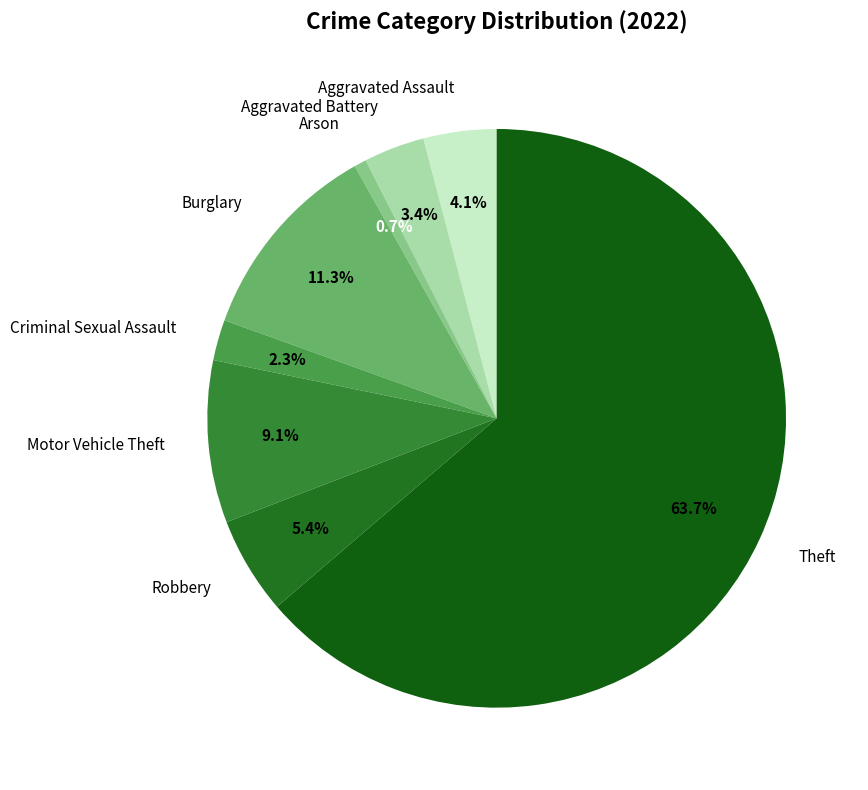

What is the largest slice in the pie chart?

Theft